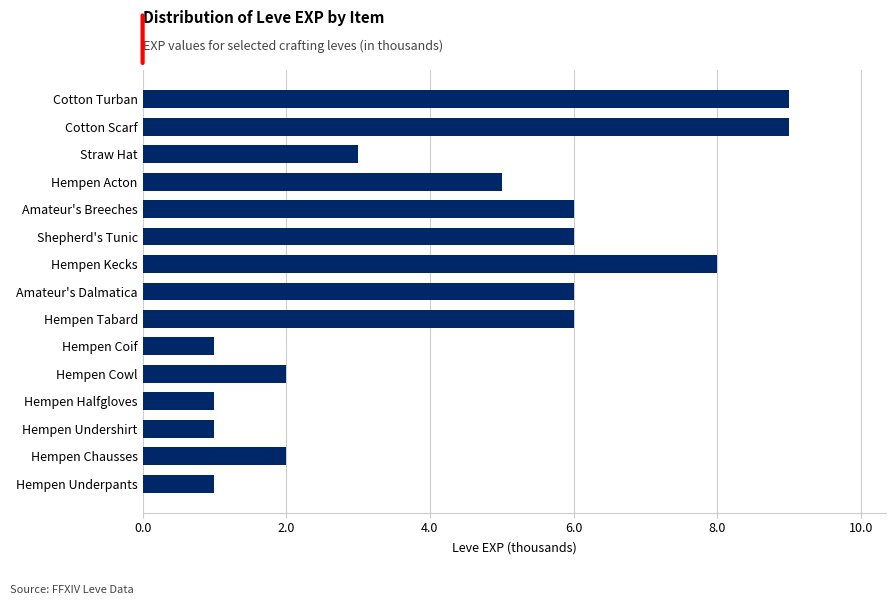

What is the difference between the maximum and minimum values?

8